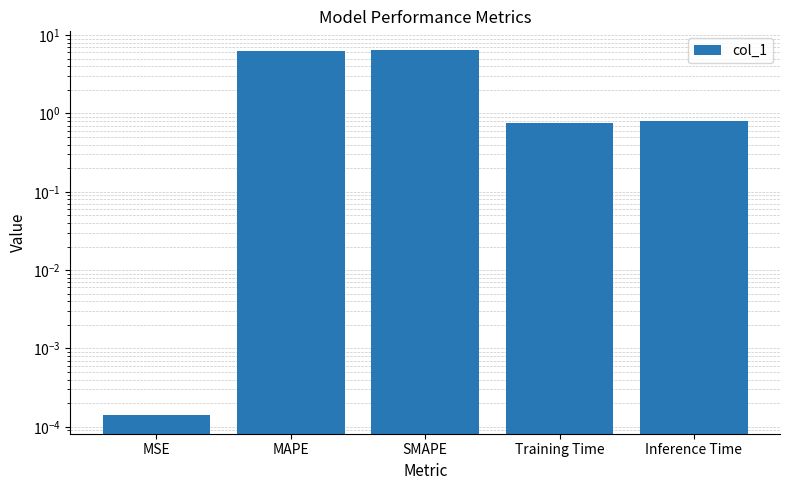

List the labels in order of value, largest first.

SMAPE, MAPE, Inference Time, Training Time, MSE